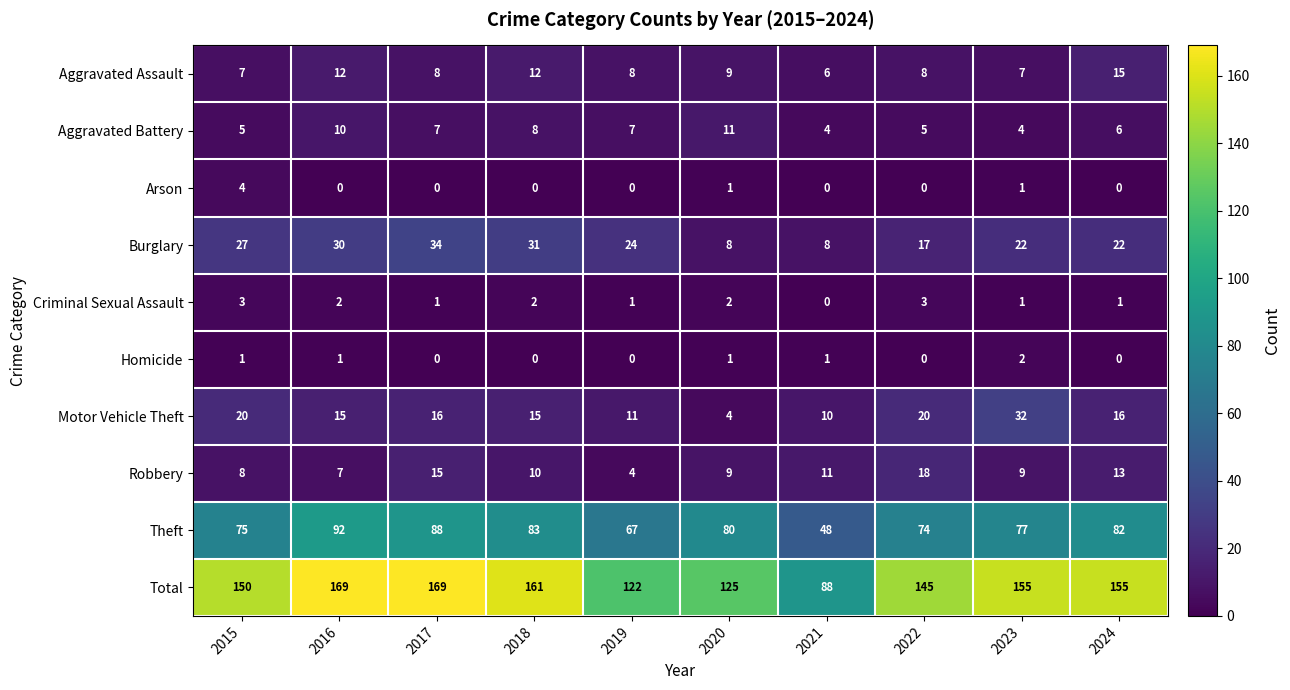

What is the difference between the highest and lowest values at 2018?

161